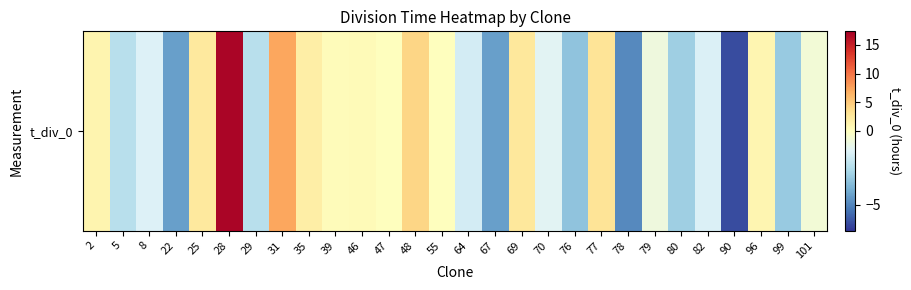

Read the value at 2.

1.2